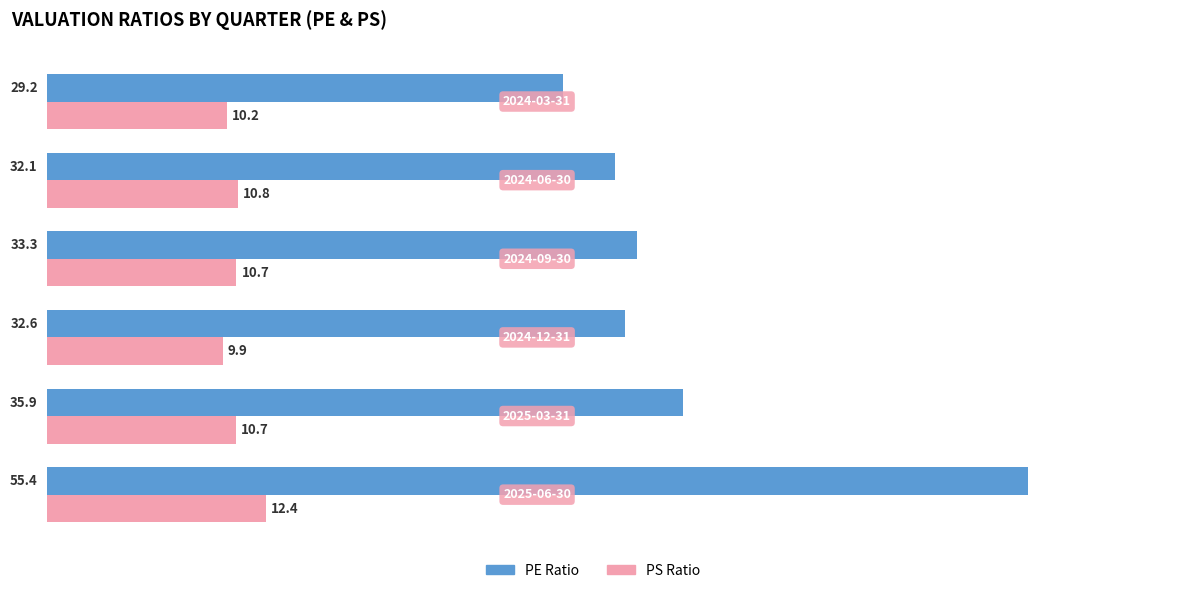

List the series in order of their peak value, lowest first.

PS Ratio, PE Ratio